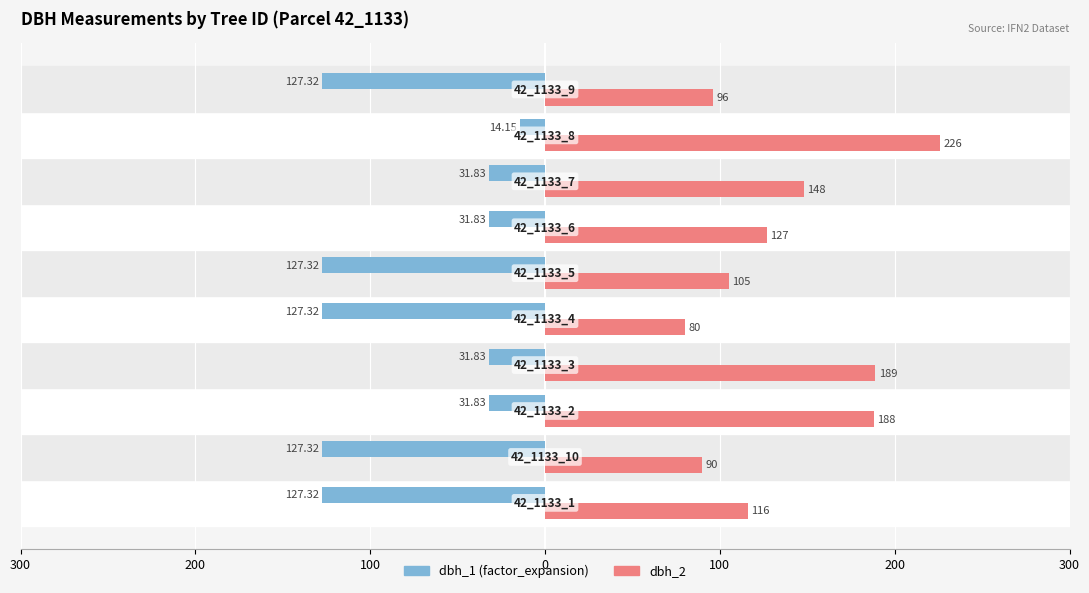

Which series has the largest total across all categories?

dbh_2